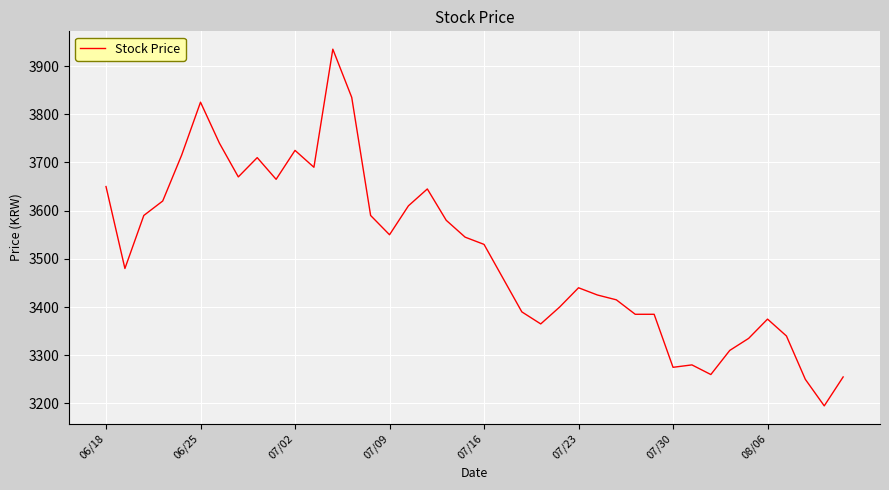

What is the minimum value shown in the chart?

3195